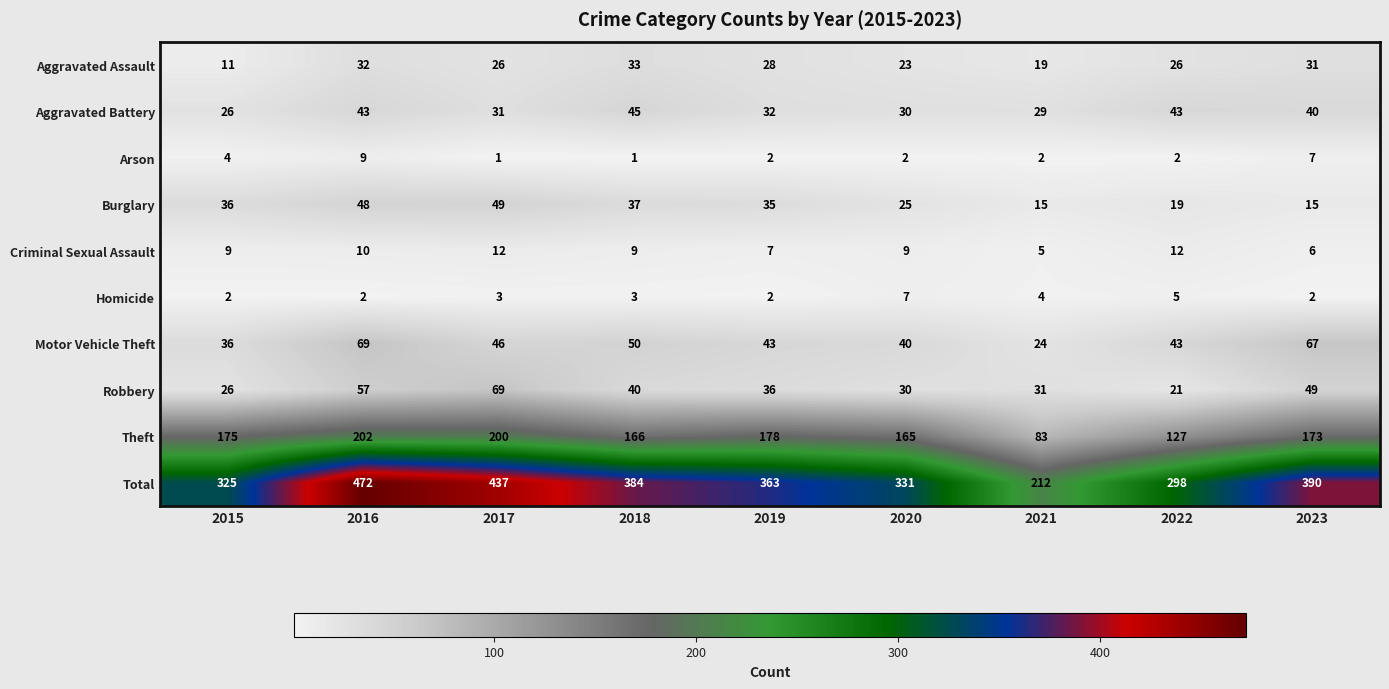

Which series has the widest spread of values?

Total